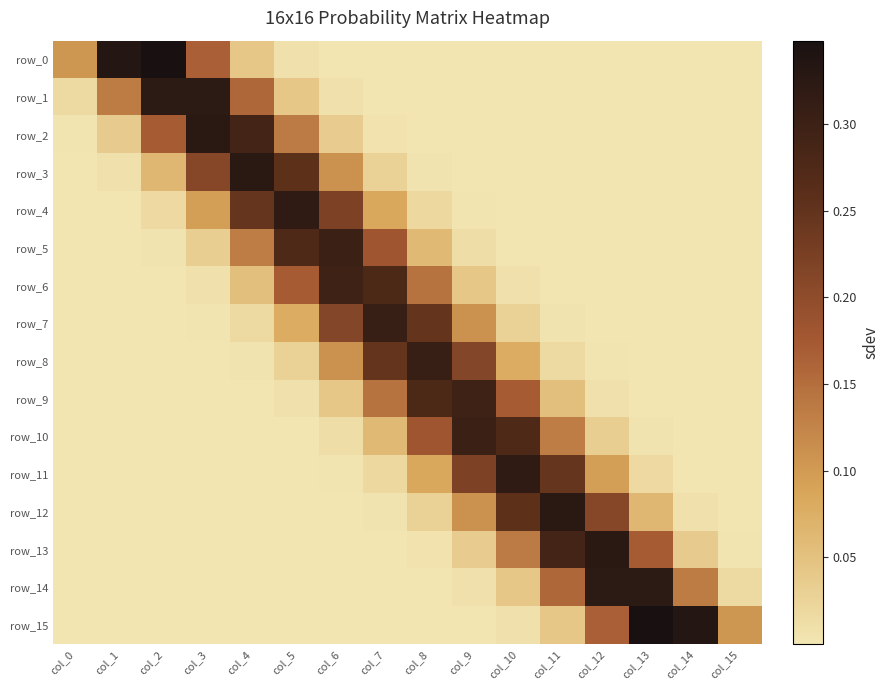

Reading left to right, what are all the values shown in this chart?

row_0: col_0=0.1	col_1=0.3	col_2=0.3	col_3=0.2	col_4=0.0	col_5=0.0	col_6=0.0	col_7=0.0	col_8=0.0	col_9=0.0	col_10=0.0	col_11=0.0	col_12=0.0	col_13=0.0	col_14=0.0	col_15=0.0
row_1: col_0=0.0	col_1=0.1	col_2=0.3	col_3=0.3	col_4=0.2	col_5=0.0	col_6=0.0	col_7=0.0	col_8=0.0	col_9=0.0	col_10=0.0	col_11=0.0	col_12=0.0	col_13=0.0	col_14=0.0	col_15=0.0
row_2: col_0=0.0	col_1=0.0	col_2=0.2	col_3=0.3	col_4=0.3	col_5=0.1	col_6=0.0	col_7=0.0	col_8=0.0	col_9=0.0	col_10=0.0	col_11=0.0	col_12=0.0	col_13=0.0	col_14=0.0	col_15=0.0
row_3: col_0=0.0	col_1=0.0	col_2=0.1	col_3=0.2	col_4=0.3	col_5=0.3	col_6=0.1	col_7=0.0	col_8=0.0	col_9=0.0	col_10=0.0	col_11=0.0	col_12=0.0	col_13=0.0	col_14=0.0	col_15=0.0
row_4: col_0=0.0	col_1=0.0	col_2=0.0	col_3=0.1	col_4=0.2	col_5=0.3	col_6=0.2	col_7=0.1	col_8=0.0	col_9=0.0	col_10=0.0	col_11=0.0	col_12=0.0	col_13=0.0	col_14=0.0	col_15=0.0
row_5: col_0=0.0	col_1=0.0	col_2=0.0	col_3=0.0	col_4=0.1	col_5=0.3	col_6=0.3	col_7=0.2	col_8=0.1	col_9=0.0	col_10=0.0	col_11=0.0	col_12=0.0	col_13=0.0	col_14=0.0	col_15=0.0
row_6: col_0=0.0	col_1=0.0	col_2=0.0	col_3=0.0	col_4=0.1	col_5=0.2	col_6=0.3	col_7=0.3	col_8=0.1	col_9=0.0	col_10=0.0	col_11=0.0	col_12=0.0	col_13=0.0	col_14=0.0	col_15=0.0
row_7: col_0=0.0	col_1=0.0	col_2=0.0	col_3=0.0	col_4=0.0	col_5=0.1	col_6=0.2	col_7=0.3	col_8=0.2	col_9=0.1	col_10=0.0	col_11=0.0	col_12=0.0	col_13=0.0	col_14=0.0	col_15=0.0
row_8: col_0=0.0	col_1=0.0	col_2=0.0	col_3=0.0	col_4=0.0	col_5=0.0	col_6=0.1	col_7=0.2	col_8=0.3	col_9=0.2	col_10=0.1	col_11=0.0	col_12=0.0	col_13=0.0	col_14=0.0	col_15=0.0
row_9: col_0=0.0	col_1=0.0	col_2=0.0	col_3=0.0	col_4=0.0	col_5=0.0	col_6=0.0	col_7=0.1	col_8=0.3	col_9=0.3	col_10=0.2	col_11=0.1	col_12=0.0	col_13=0.0	col_14=0.0	col_15=0.0
row_10: col_0=0.0	col_1=0.0	col_2=0.0	col_3=0.0	col_4=0.0	col_5=0.0	col_6=0.0	col_7=0.1	col_8=0.2	col_9=0.3	col_10=0.3	col_11=0.1	col_12=0.0	col_13=0.0	col_14=0.0	col_15=0.0
row_11: col_0=0.0	col_1=0.0	col_2=0.0	col_3=0.0	col_4=0.0	col_5=0.0	col_6=0.0	col_7=0.0	col_8=0.1	col_9=0.2	col_10=0.3	col_11=0.2	col_12=0.1	col_13=0.0	col_14=0.0	col_15=0.0
row_12: col_0=0.0	col_1=0.0	col_2=0.0	col_3=0.0	col_4=0.0	col_5=0.0	col_6=0.0	col_7=0.0	col_8=0.0	col_9=0.1	col_10=0.3	col_11=0.3	col_12=0.2	col_13=0.1	col_14=0.0	col_15=0.0
row_13: col_0=0.0	col_1=0.0	col_2=0.0	col_3=0.0	col_4=0.0	col_5=0.0	col_6=0.0	col_7=0.0	col_8=0.0	col_9=0.0	col_10=0.1	col_11=0.3	col_12=0.3	col_13=0.2	col_14=0.0	col_15=0.0
row_14: col_0=0.0	col_1=0.0	col_2=0.0	col_3=0.0	col_4=0.0	col_5=0.0	col_6=0.0	col_7=0.0	col_8=0.0	col_9=0.0	col_10=0.0	col_11=0.2	col_12=0.3	col_13=0.3	col_14=0.1	col_15=0.0
row_15: col_0=0.0	col_1=0.0	col_2=0.0	col_3=0.0	col_4=0.0	col_5=0.0	col_6=0.0	col_7=0.0	col_8=0.0	col_9=0.0	col_10=0.0	col_11=0.0	col_12=0.2	col_13=0.3	col_14=0.3	col_15=0.1